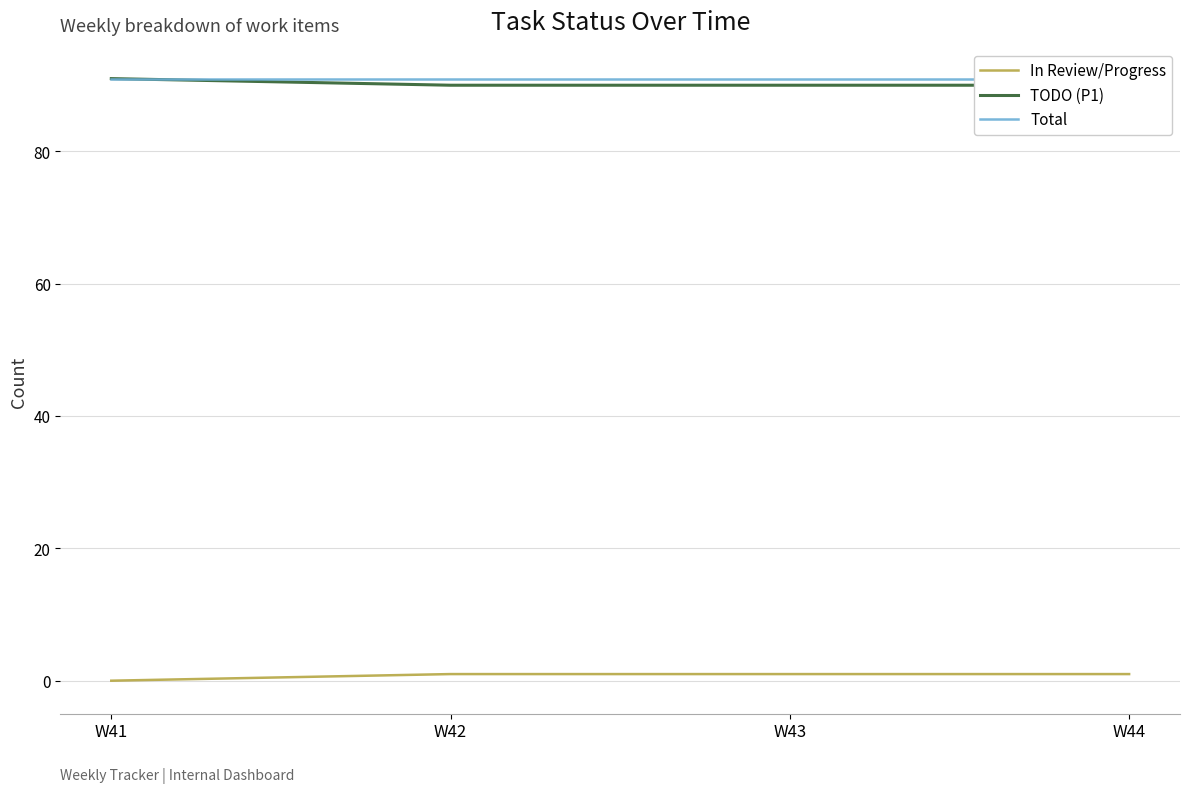

Reading right to left, transcribe all the data shown in this chart.

In Review/Progress: 1	1	1	0
TODO (P1): 90	90	90	91
Total: 91	91	91	91